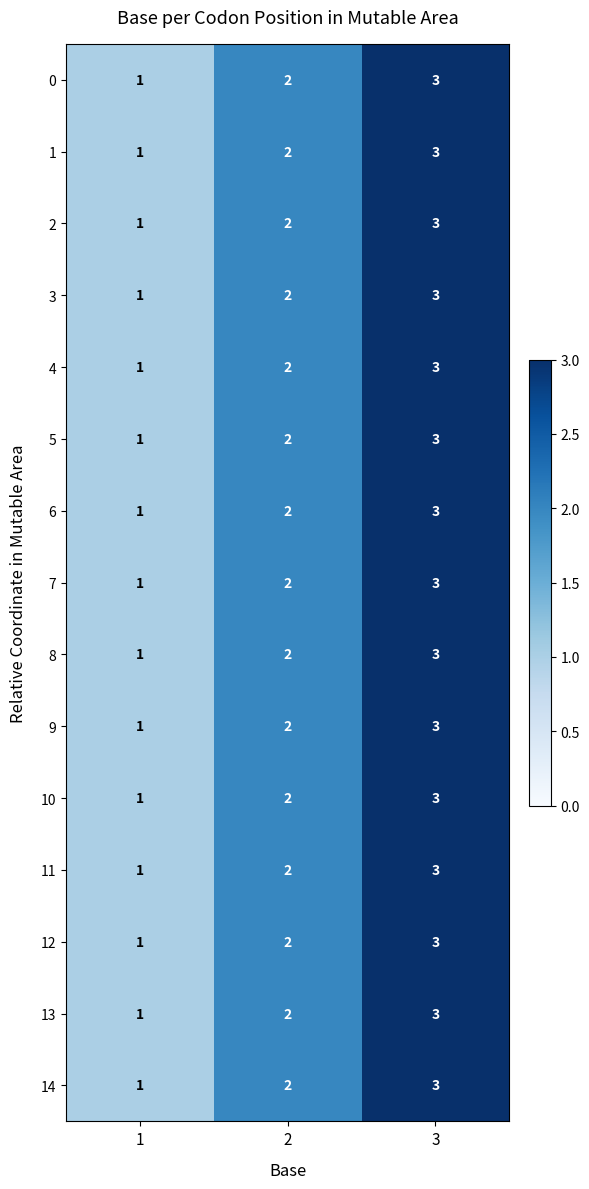

Count the number of categories in the chart.

3